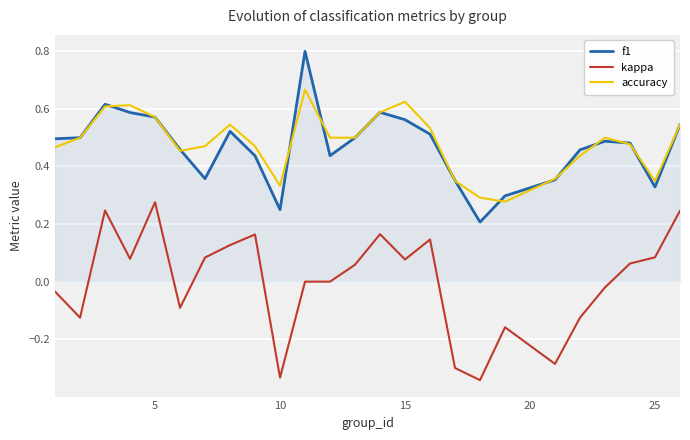

True or false: f1 and kappa cross at least once.

False